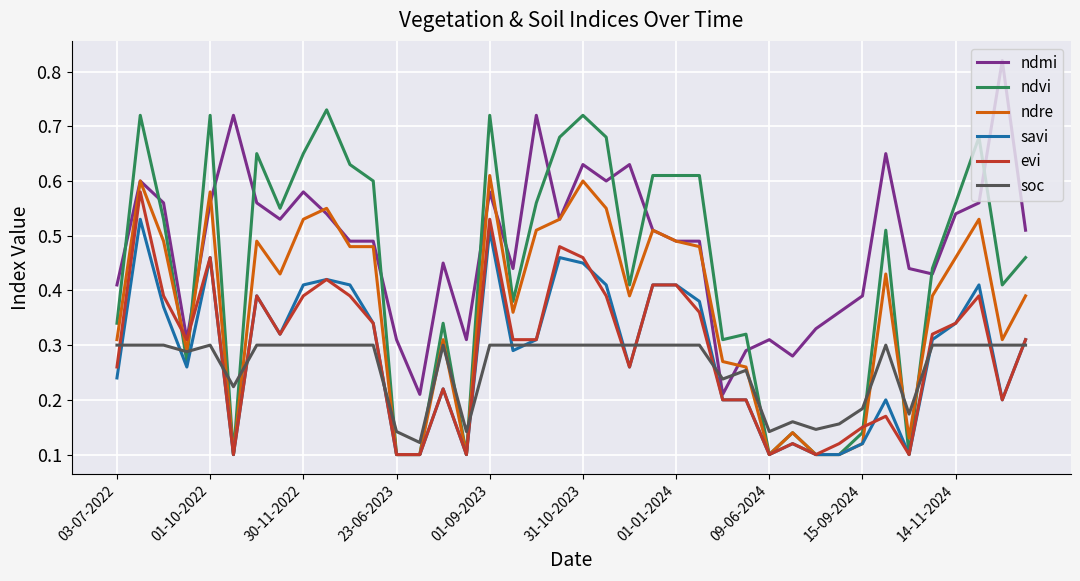

How many times do ndvi and soc cross each other?

12